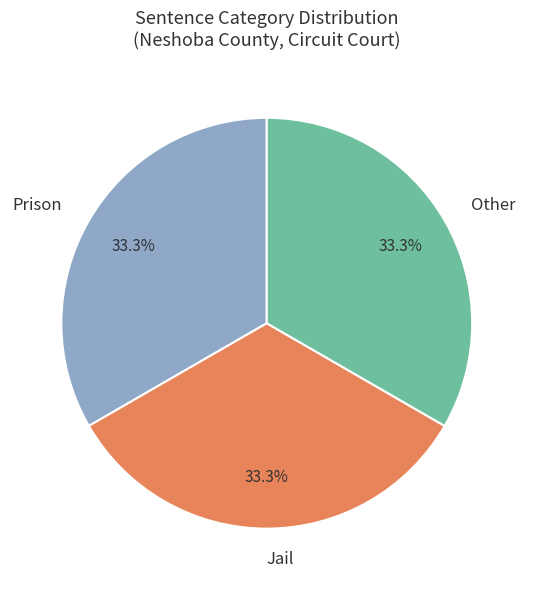

Is the sum of Other and Jail greater than half?

Yes